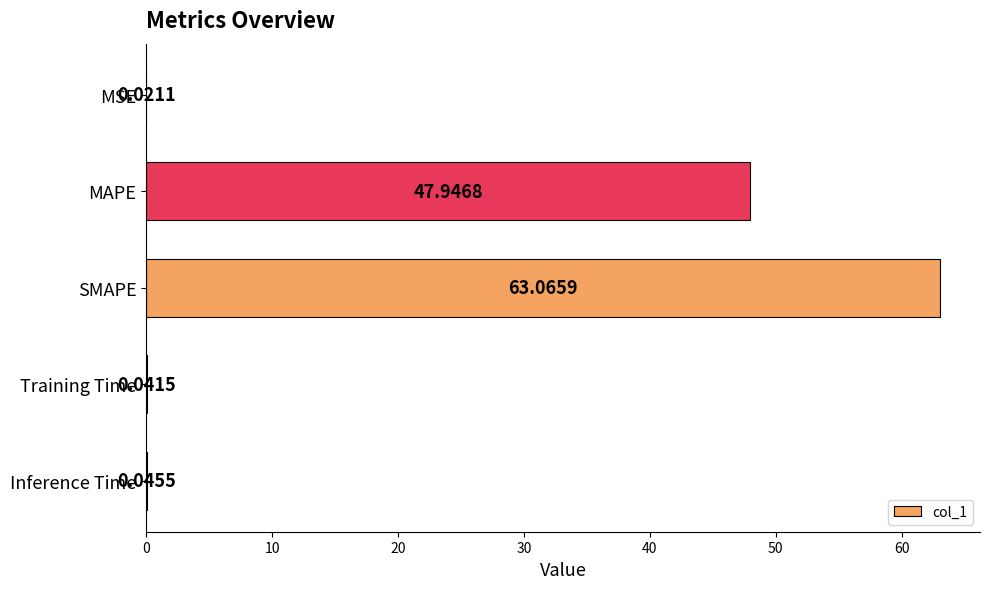

Which category has the highest value across all series?

SMAPE